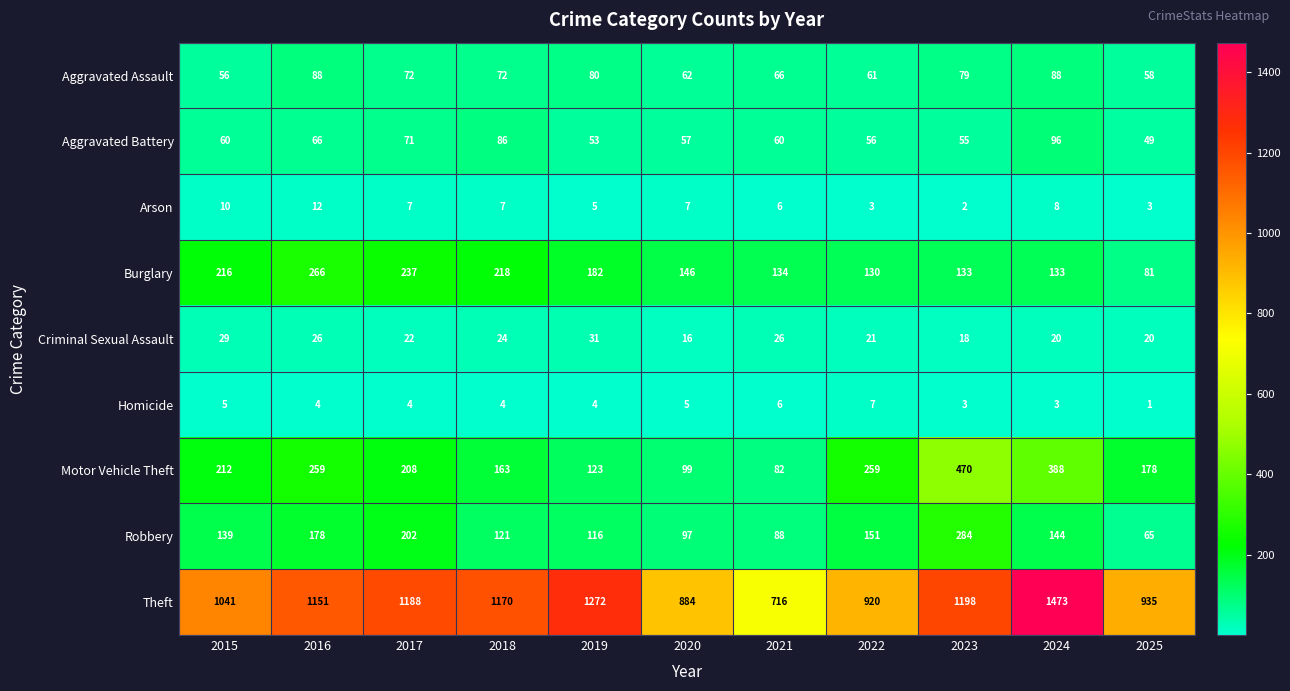

At which label is Burglary closest to 173?

2019